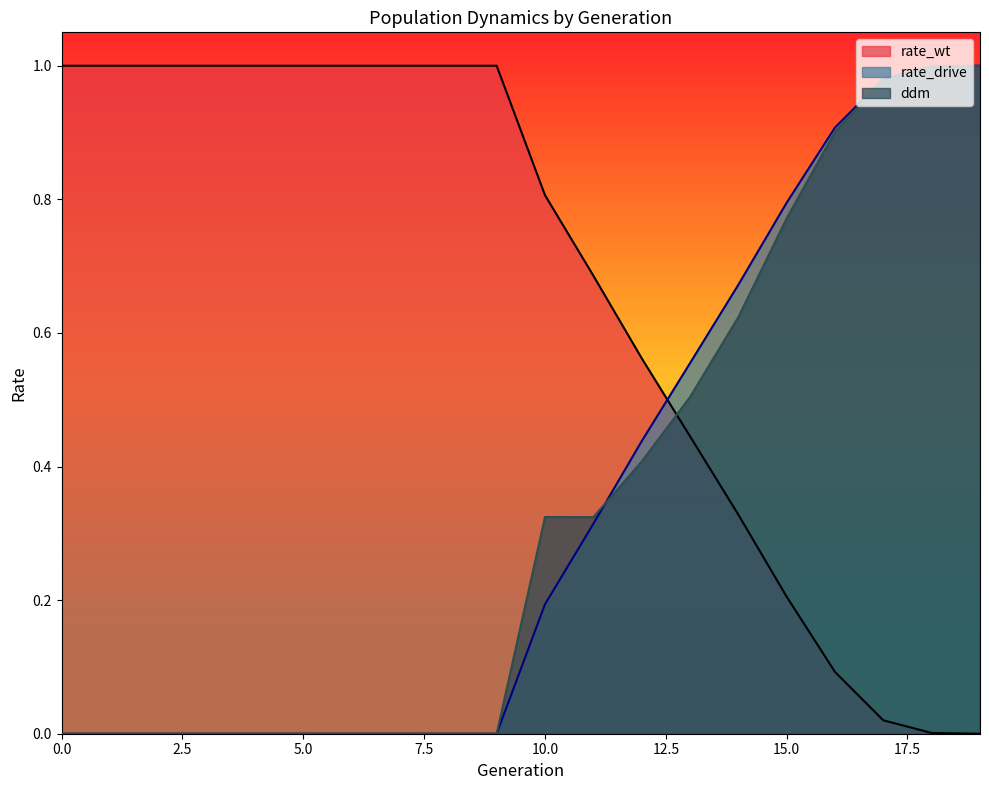

Which category has the lowest value in the rate_wt series?

19